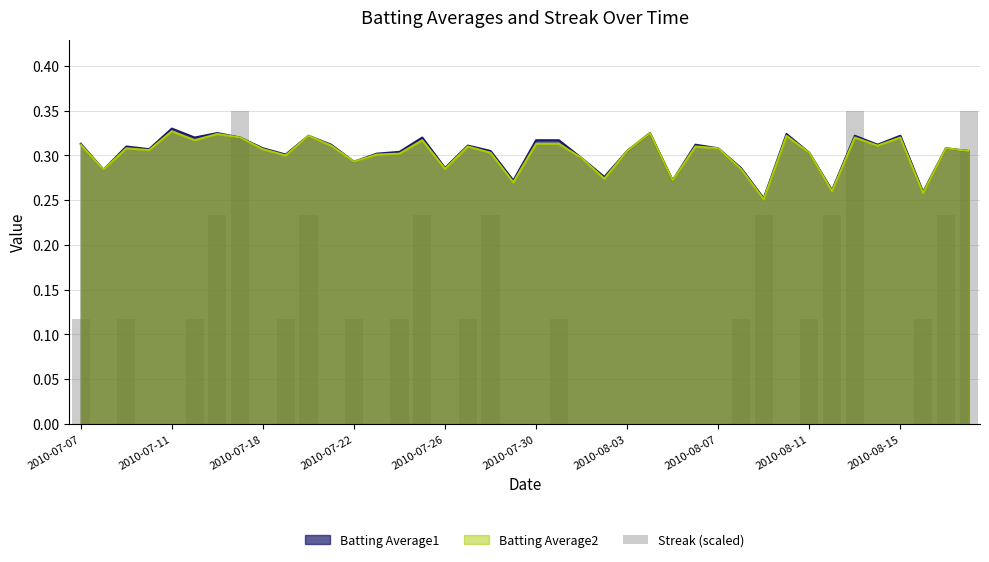

The chart shows a value of 0.3 at 15. True or false?

False